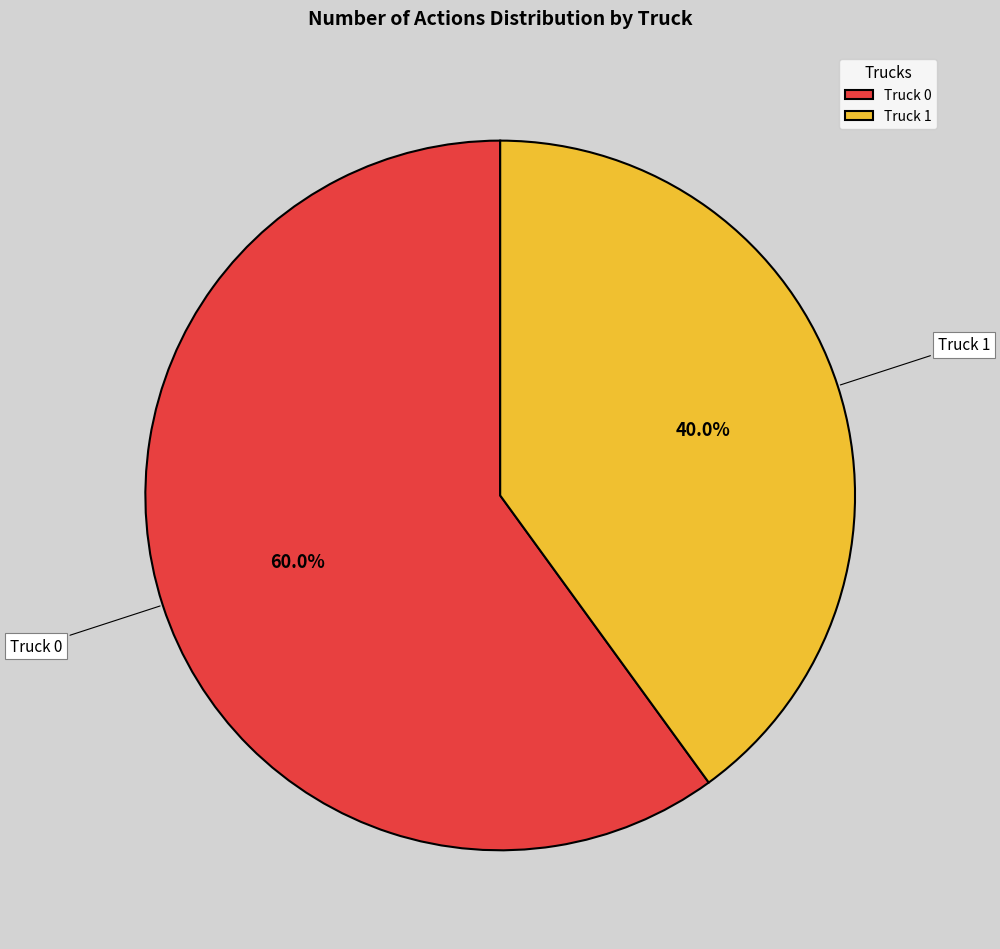

Rank the categories by value from lowest to highest.

Truck 1, Truck 0